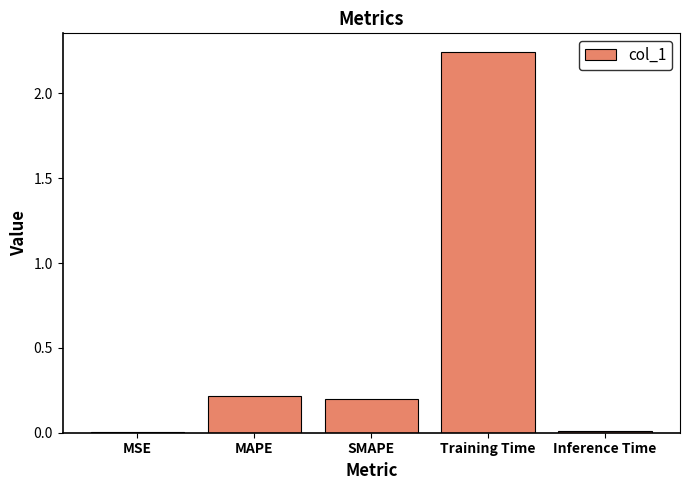

Is it true that the value at MAPE is 0.2?

True